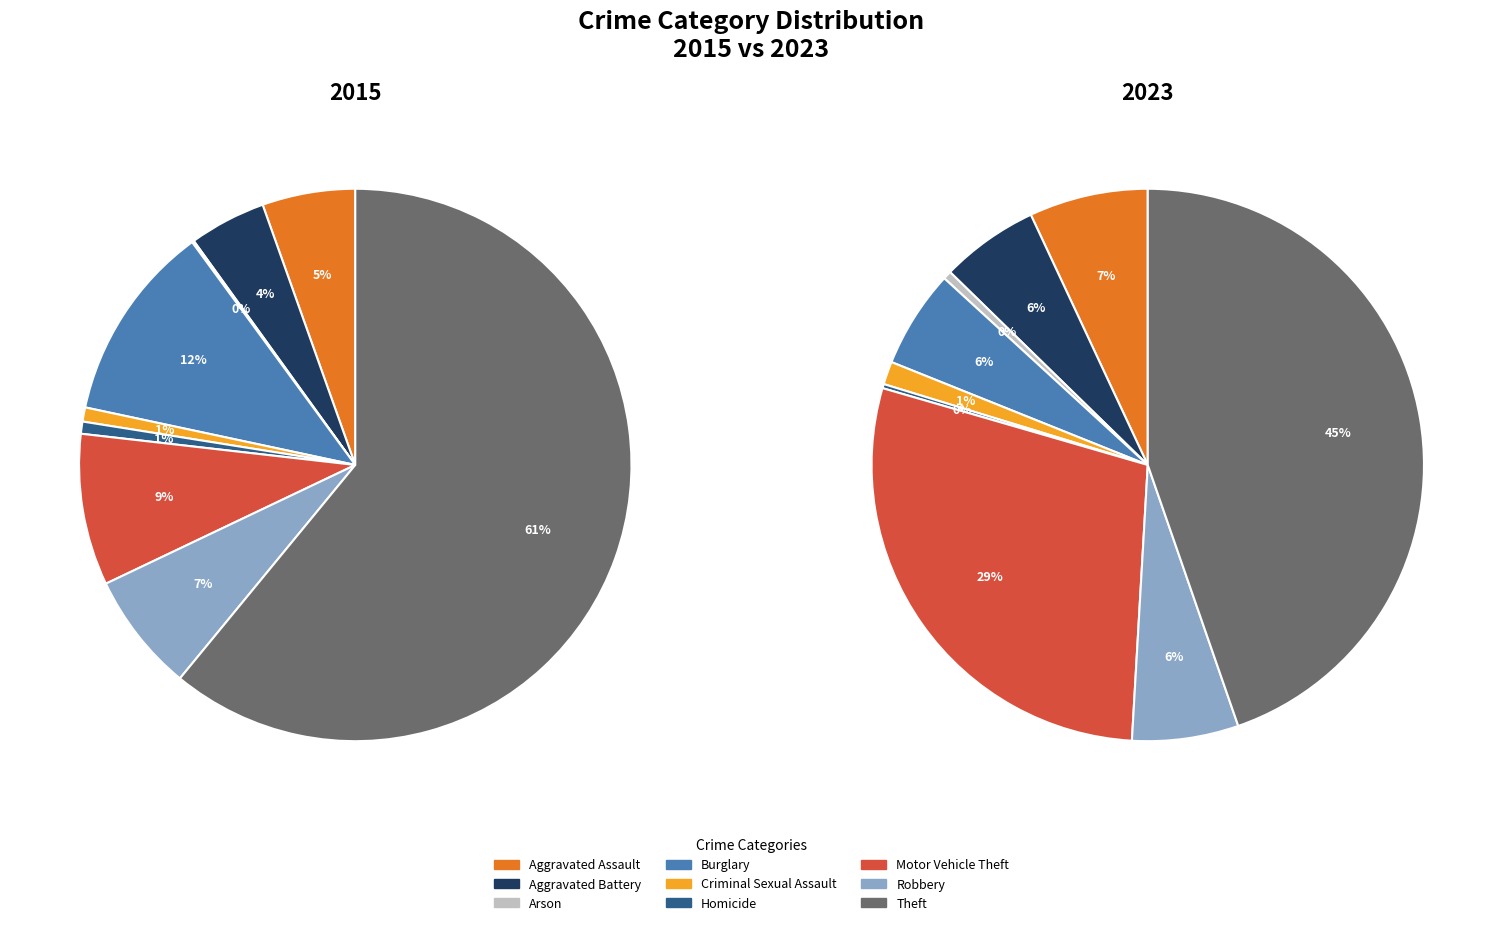

What percentage is the Theft slice, to the nearest percent?

45%